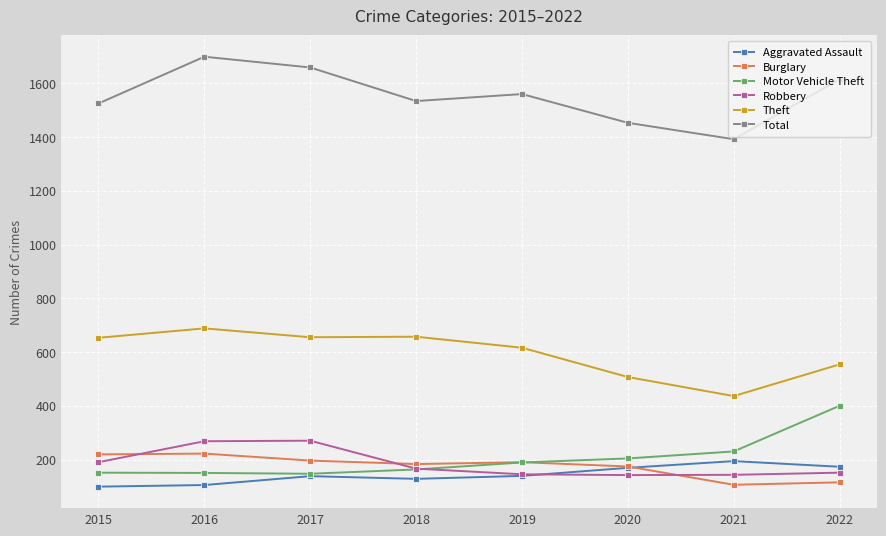

Does the chart display data point markers on the line(s)?

Yes